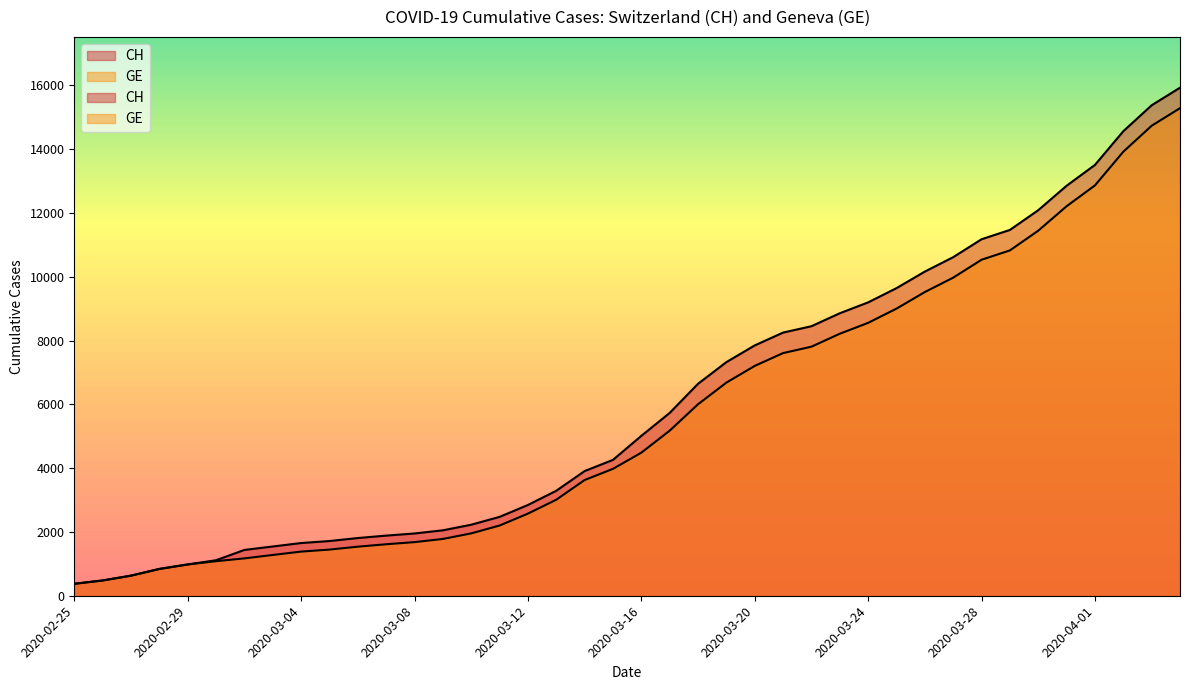

How many distinct data groups are displayed?

2